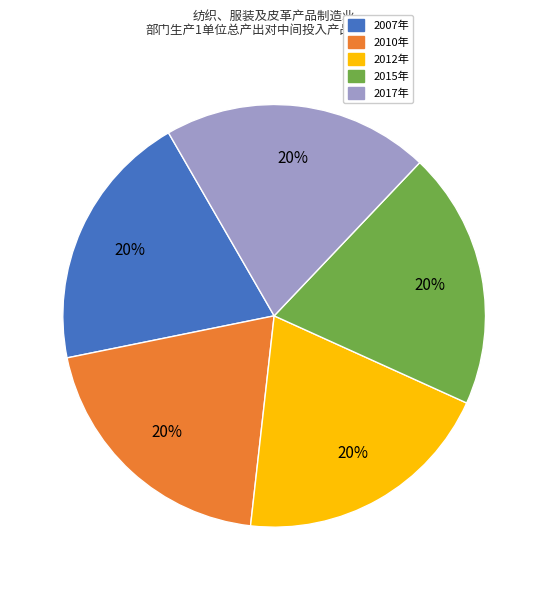

To the nearest percent, what is the average slice percentage?

20%